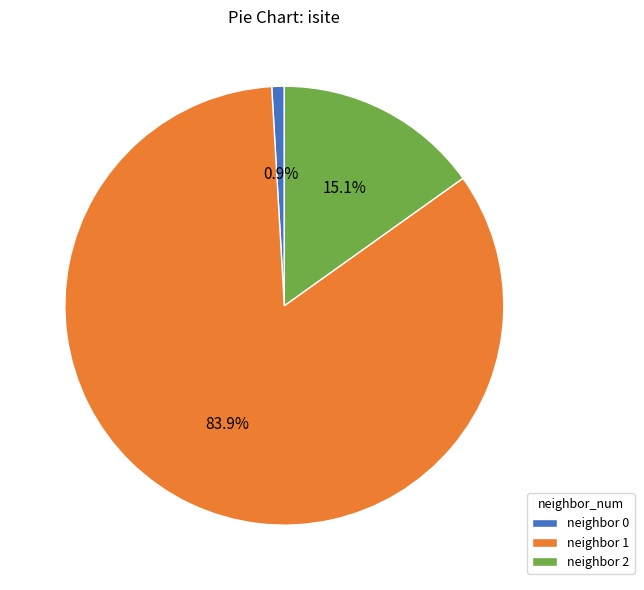

Which category accounts for the majority?

neighbor 1